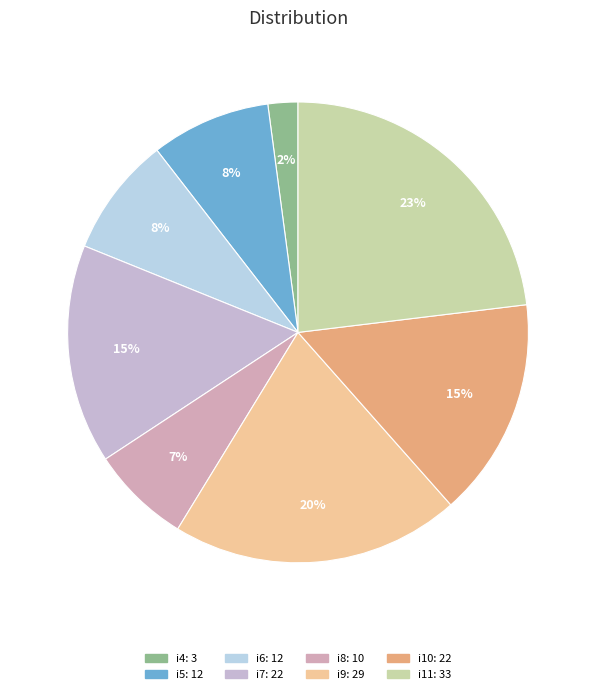

To the nearest percent, what portion does i9 represent?

20%